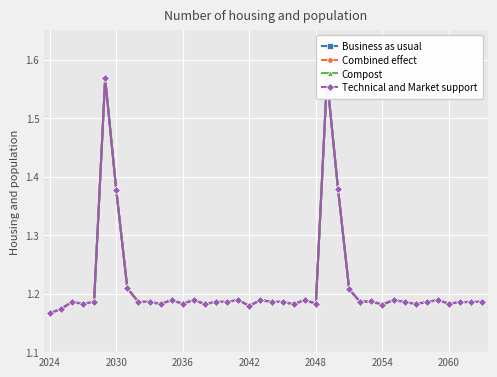

Is it true that Compost equals 1.9 at 2060?

False